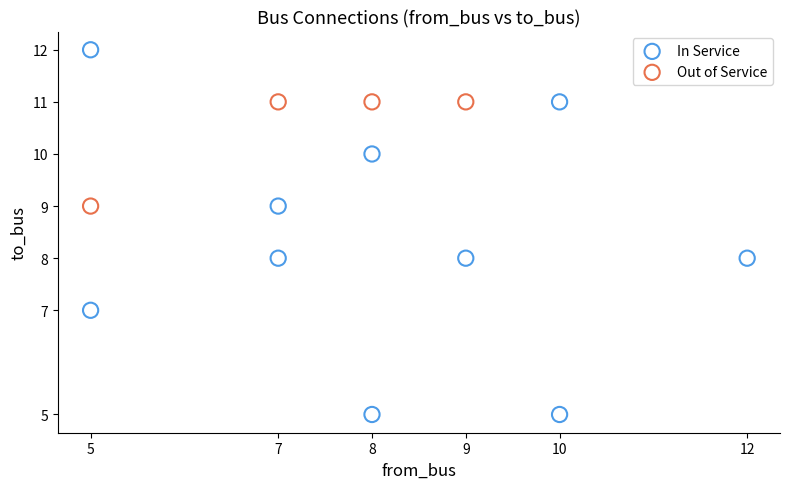

What are all the series names shown in the legend?

In Service, Out of Service